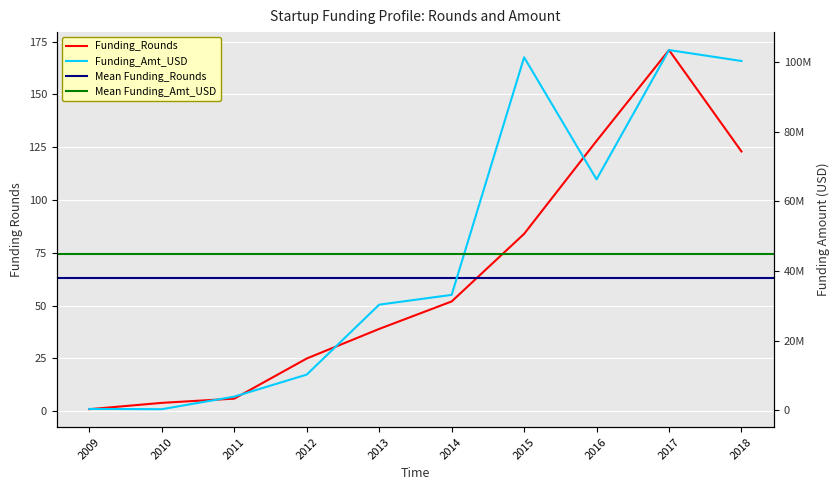

At which label does Funding_Rounds first exceed 52?

2015